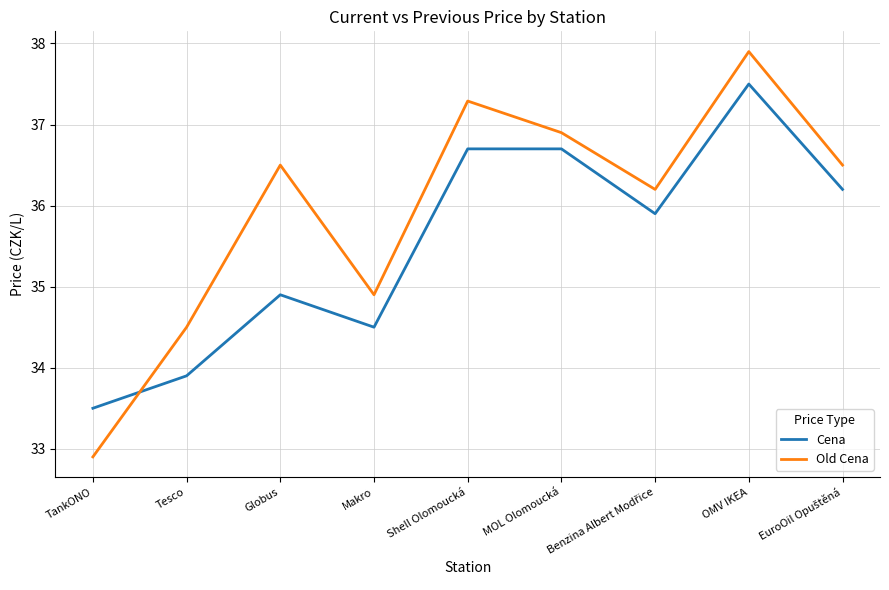

Which series ends up on top after the final intersection of Old Cena and Cena?

Old Cena